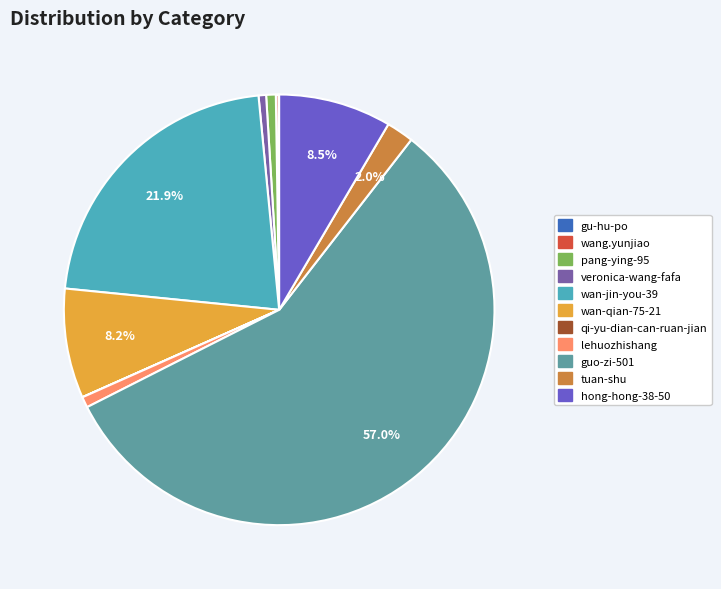

Is it true that lehuozhishang is 14% of the pie?

False